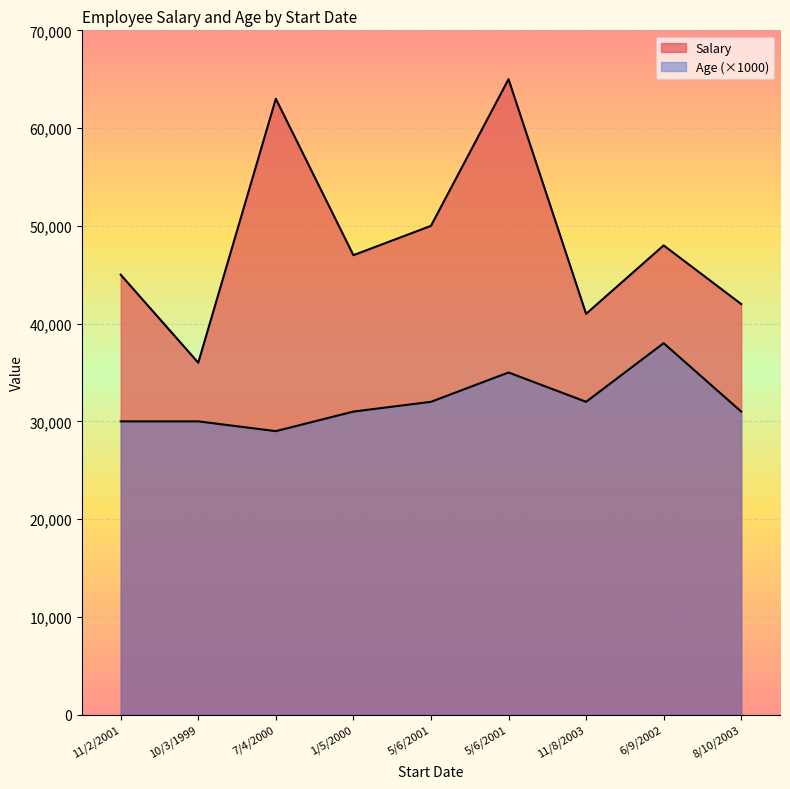

The Salary series shows 85766 at 7/4/2000. True or false?

False